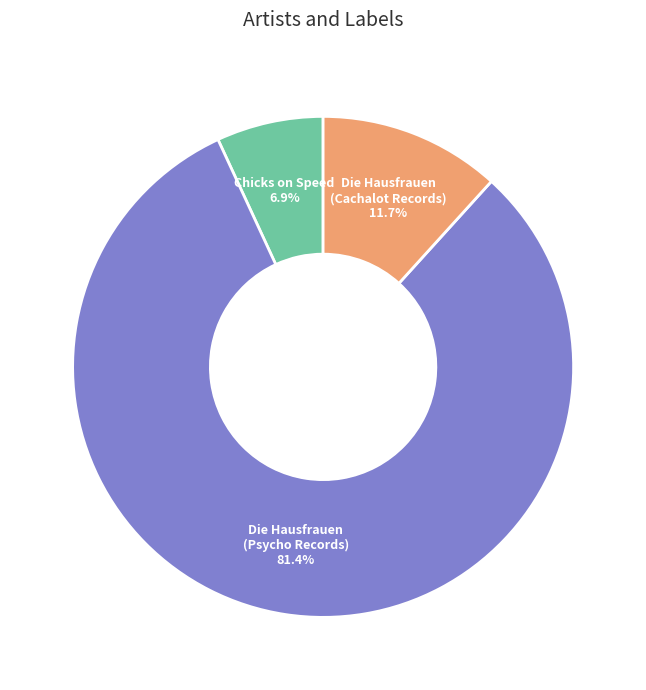

What is the smallest slice in the pie chart?

Chicks on Speed